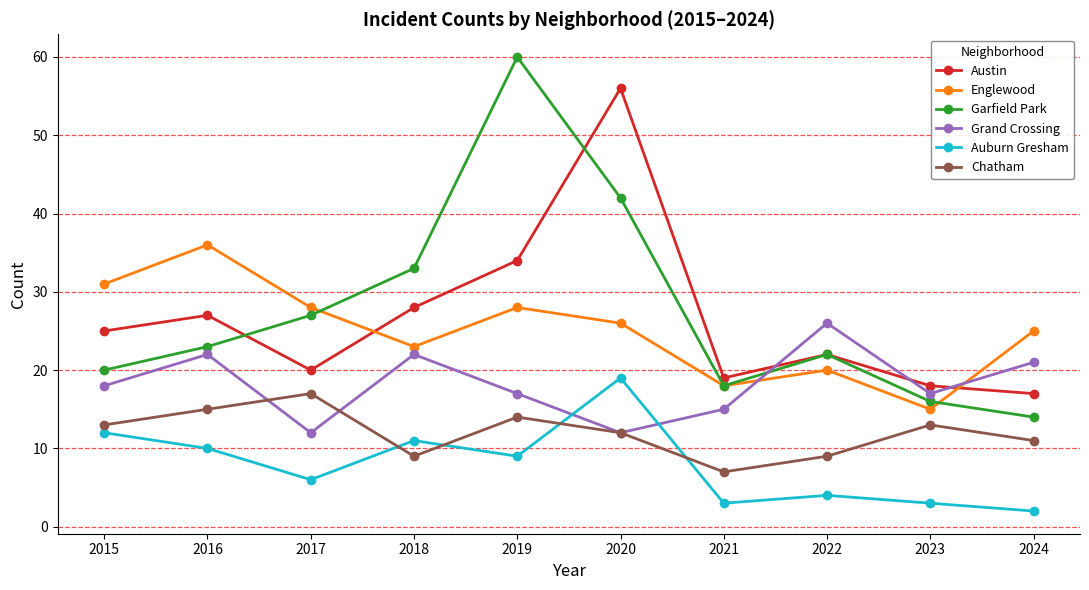

Is the value of Auburn Gresham at 2020 greater than the value of Englewood at 2024?

No